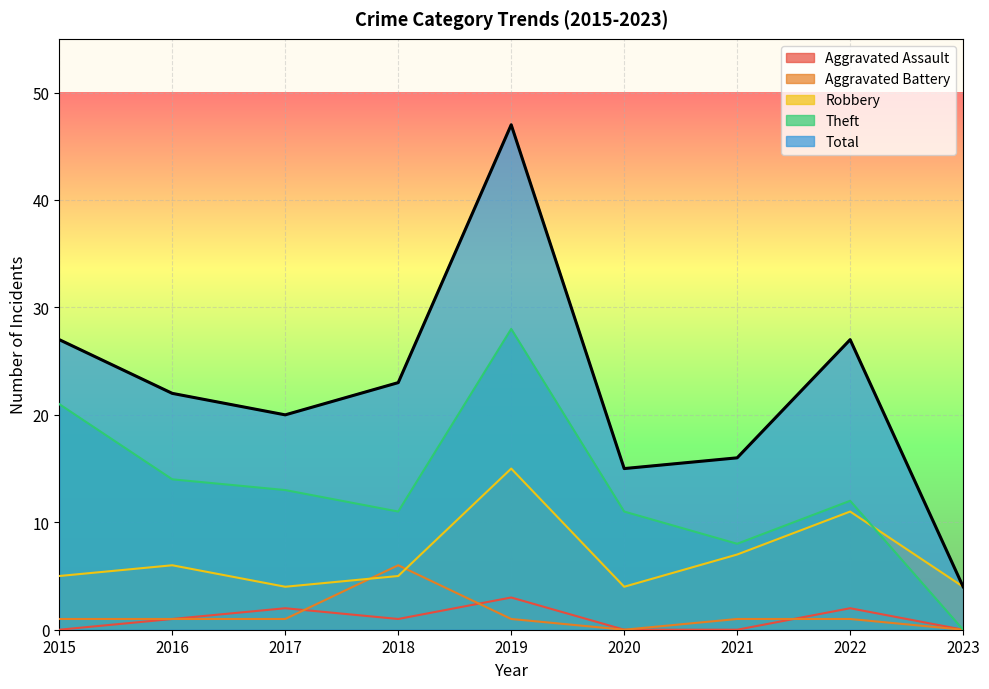

At how many categories does at least one series exceed 23?

3